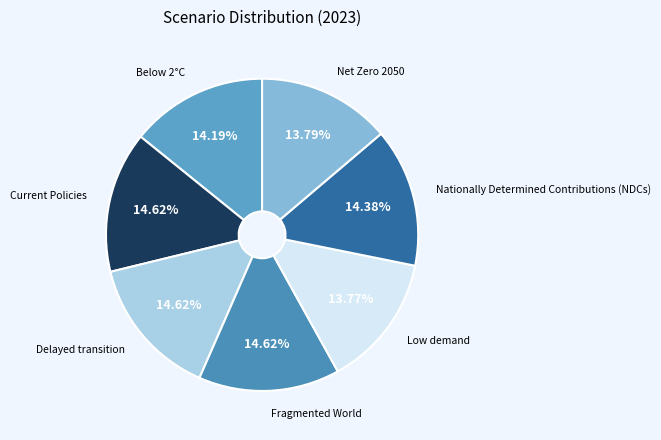

To the nearest percent, what is the difference between the largest and smallest slice percentages?

1%